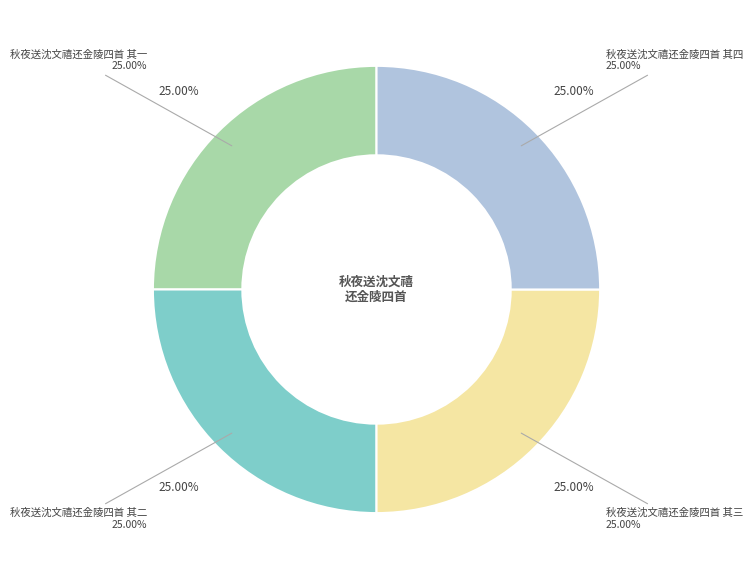

Do 秋夜送沈文禧还金陵四首 其一 and 秋夜送沈文禧还金陵四首 其二 together represent more than half of the pie?

No